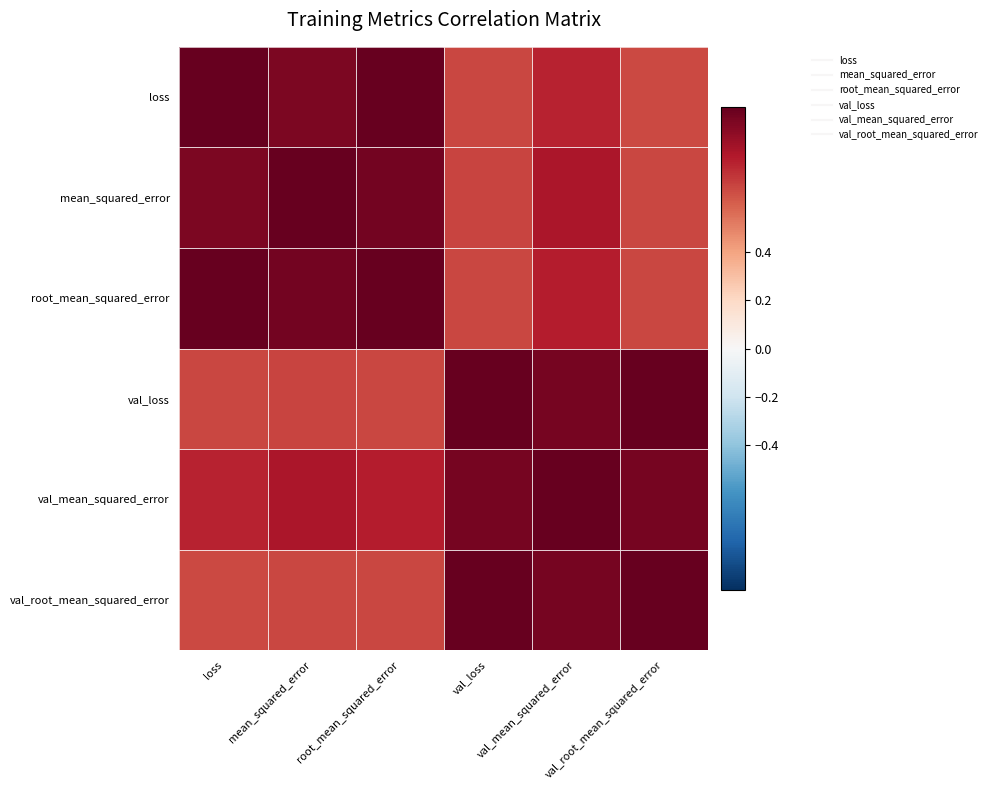

Reading left to right, transcribe all the data shown in this chart.

loss: loss=1.0	mean_squared_error=0.9	root_mean_squared_error=1.0	val_loss=0.7	val_mean_squared_error=0.8	val_root_mean_squared_error=0.7
mean_squared_error: loss=0.9	mean_squared_error=1.0	root_mean_squared_error=1.0	val_loss=0.7	val_mean_squared_error=0.8	val_root_mean_squared_error=0.7
root_mean_squared_error: loss=1.0	mean_squared_error=1.0	root_mean_squared_error=1.0	val_loss=0.7	val_mean_squared_error=0.8	val_root_mean_squared_error=0.7
val_loss: loss=0.7	mean_squared_error=0.7	root_mean_squared_error=0.7	val_loss=1.0	val_mean_squared_error=1.0	val_root_mean_squared_error=1.0
val_mean_squared_error: loss=0.8	mean_squared_error=0.8	root_mean_squared_error=0.8	val_loss=1.0	val_mean_squared_error=1.0	val_root_mean_squared_error=1.0
val_root_mean_squared_error: loss=0.7	mean_squared_error=0.7	root_mean_squared_error=0.7	val_loss=1.0	val_mean_squared_error=1.0	val_root_mean_squared_error=1.0